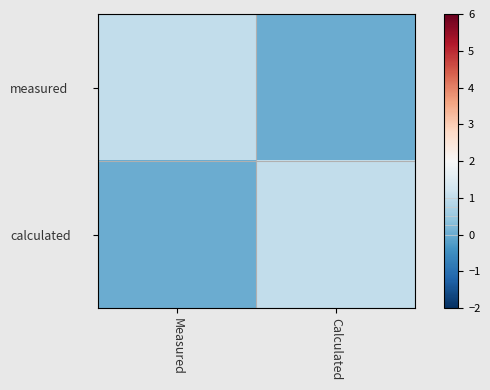

Between Measured and Calculated, which is larger?

Measured